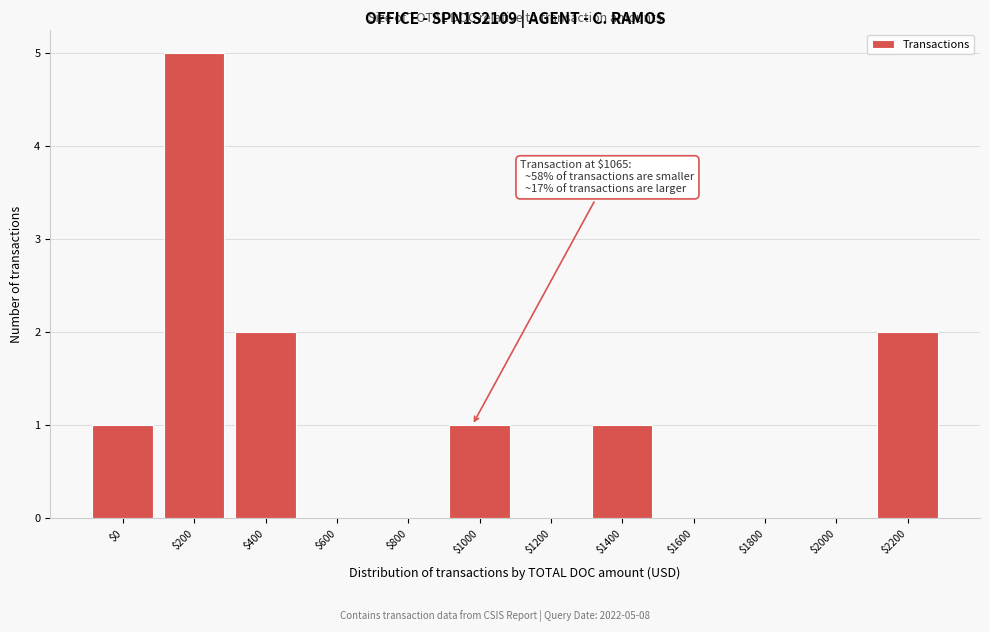

What is the maximum value shown in the chart?

5